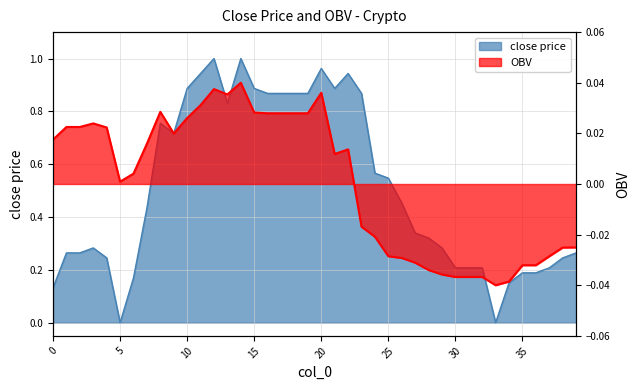

What is the difference between the highest and lowest values at 3?

0.3